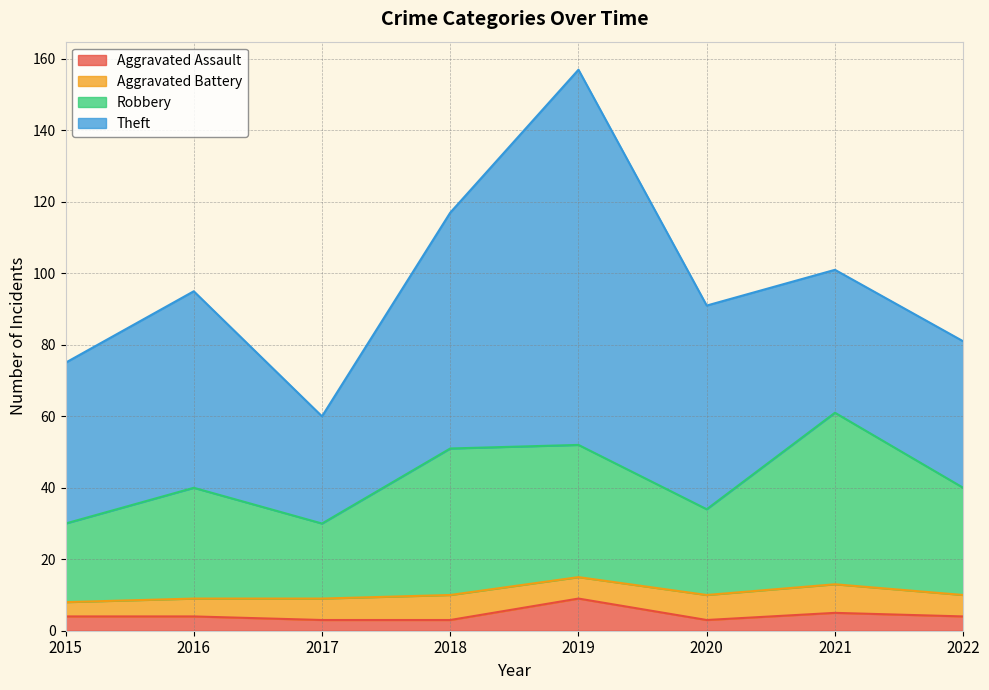

Does the chart have visible grid lines?

Yes